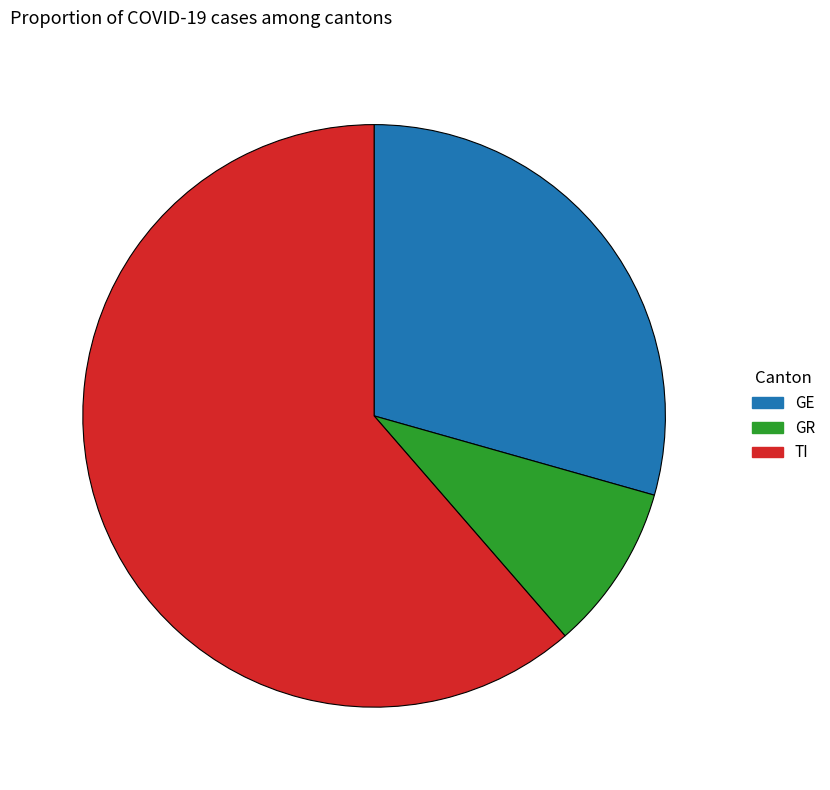

Rank the categories by value from highest to lowest.

TI, GE, GR